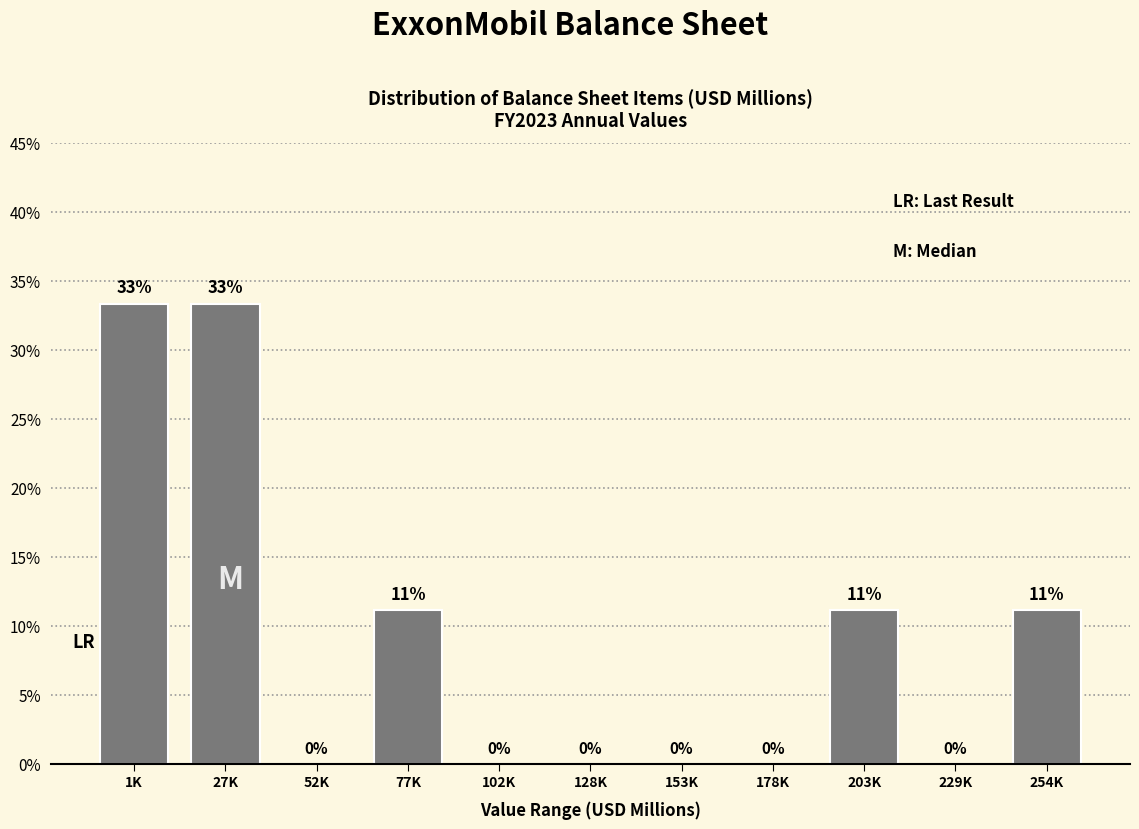

The value at 178K is 17.9. True or false?

False